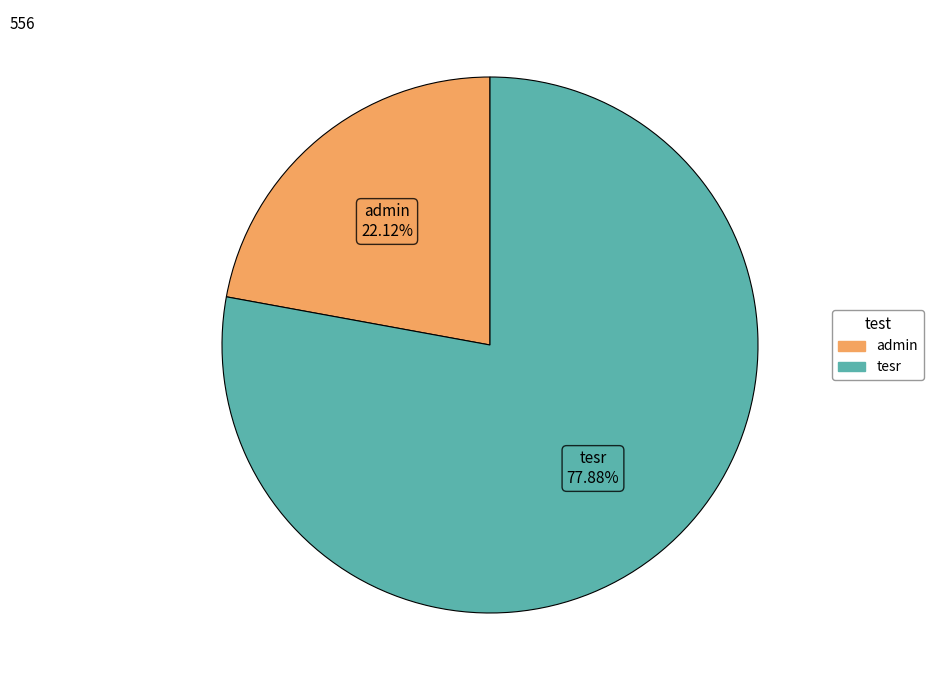

Is there any slice that represents more than half of the pie?

Yes